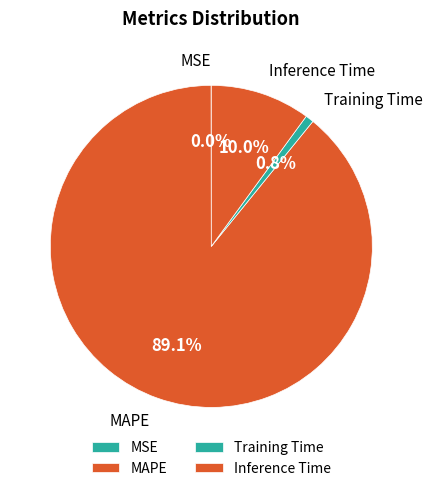

What percentage is the Training Time slice, to the nearest percent?

1%